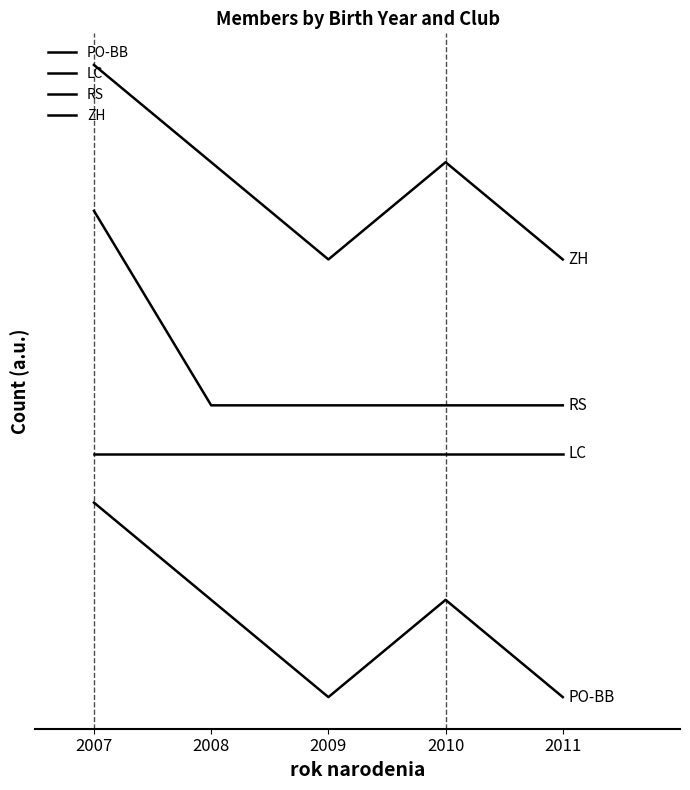

Does the chart display data point markers on the line(s)?

No